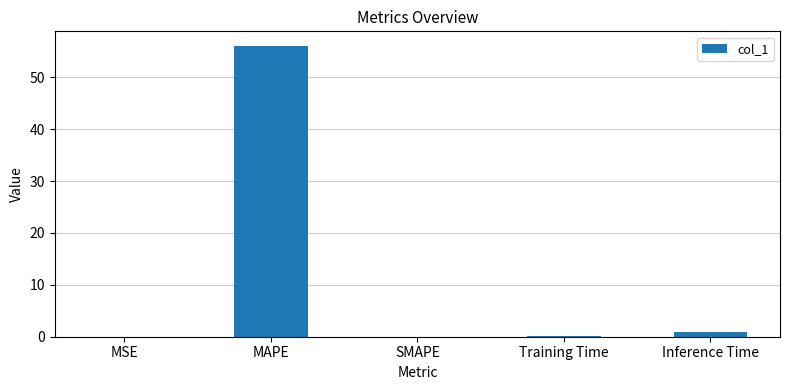

Which category has the highest value across all series?

MAPE